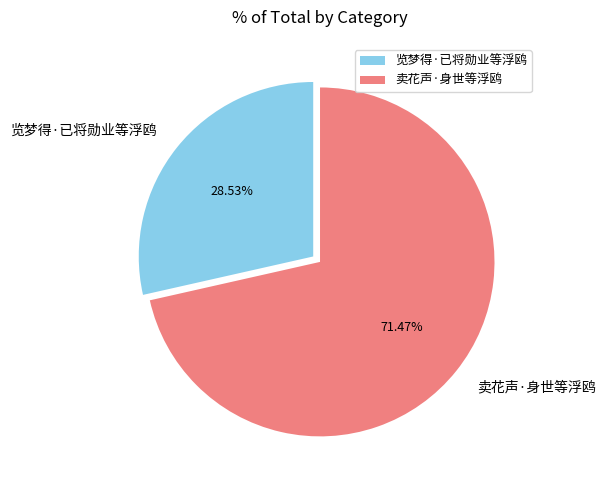

Which category has the smallest portion of the pie?

览梦得·已将勋业等浮鸥